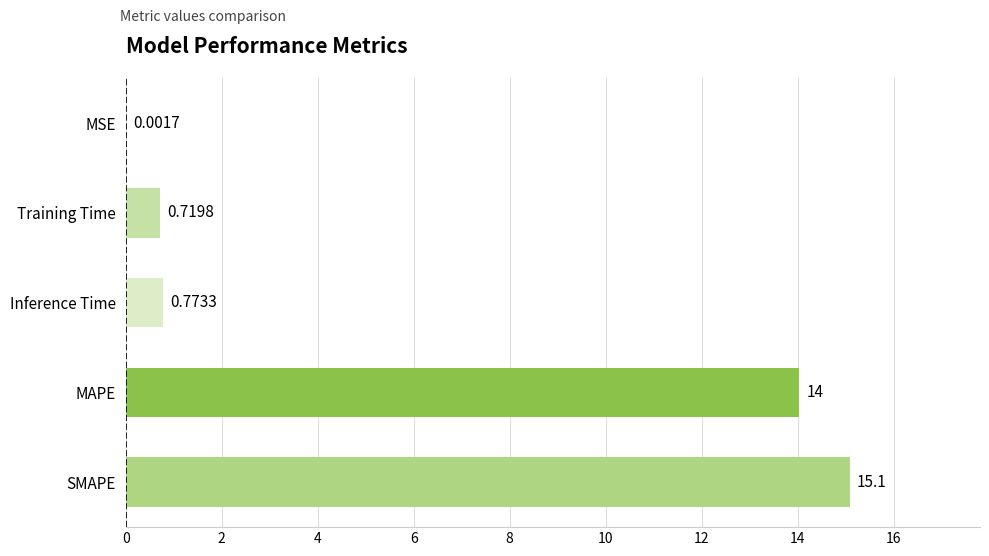

Where is the data nearest to the value 7?

Inference Time